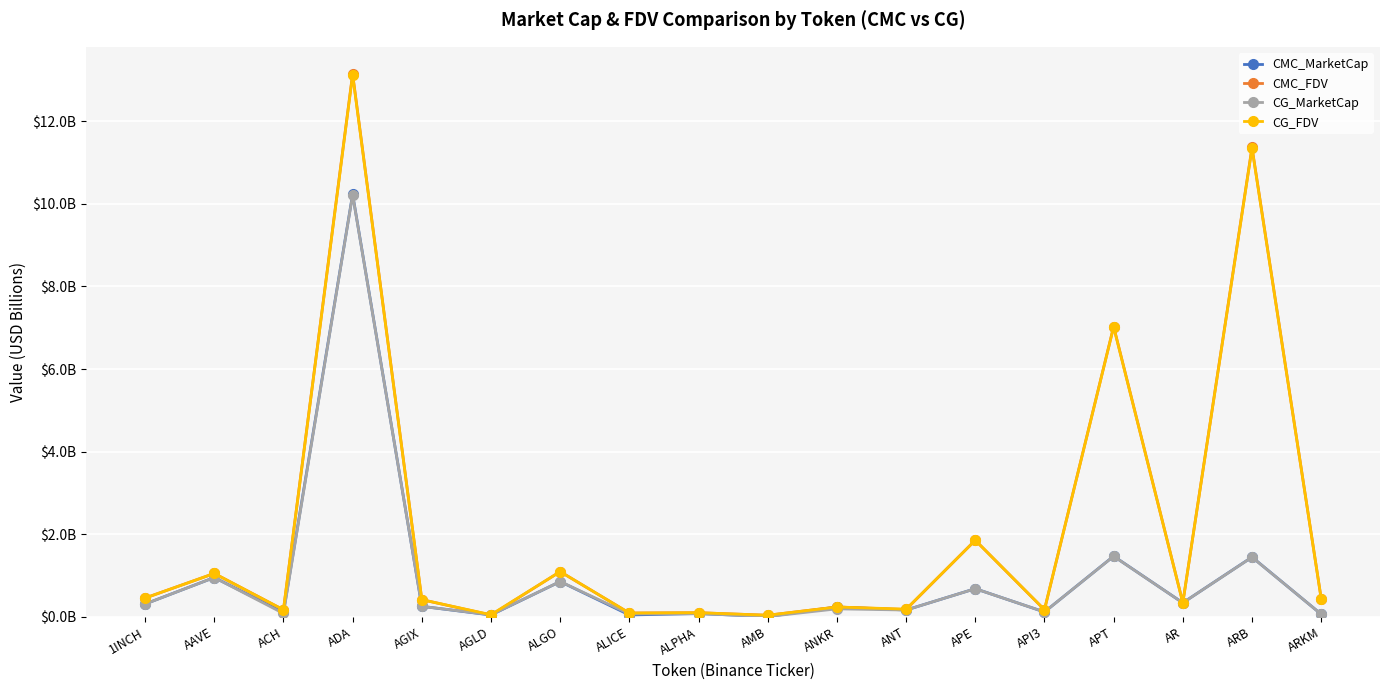

Where is the first local maximum for CG_FDV?

AAVE